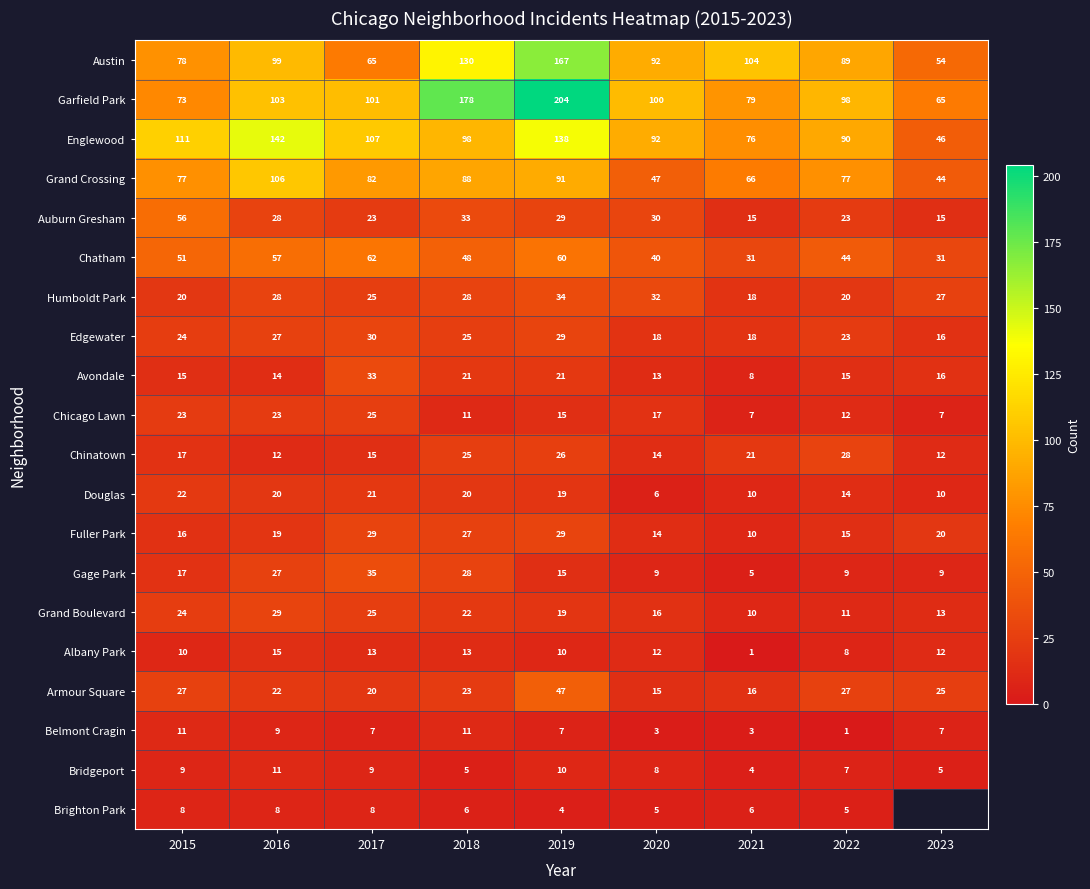

The Avondale series shows 15 at 2022. True or false?

True